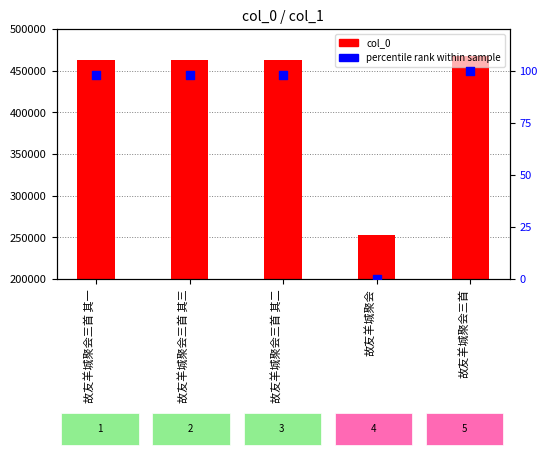

Which series contains the highest Y value?

col_0